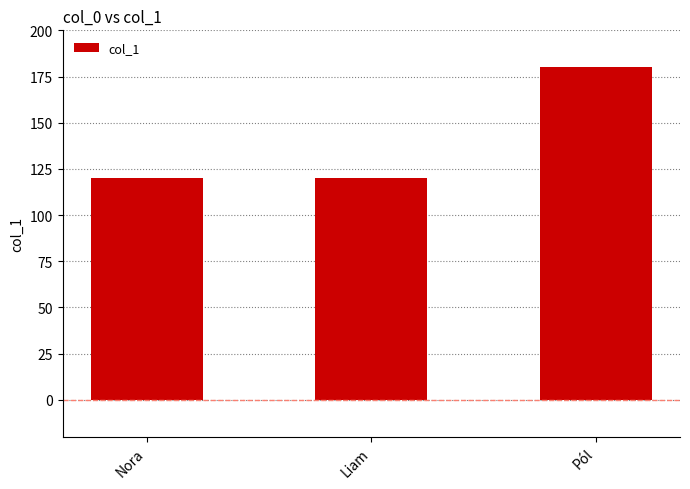

Reading left to right, what are all the values shown in this chart?

Nora=120	Liam=120	Pól=180